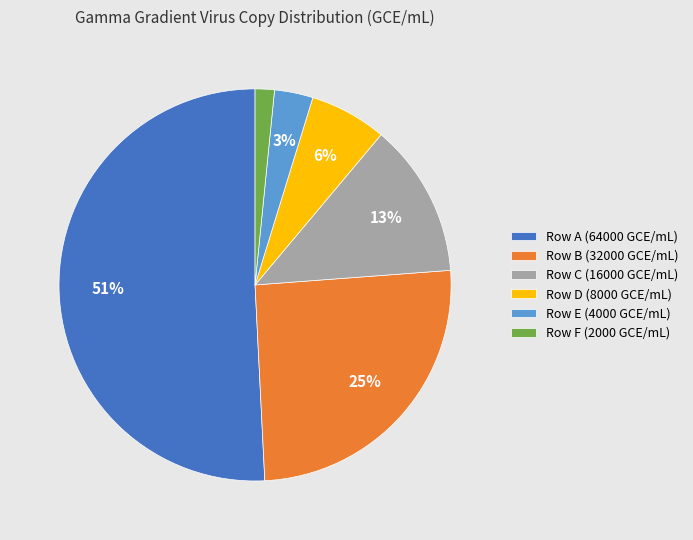

True or false: Row E (4000 GCE/mL) accounts for 3% of the total.

True